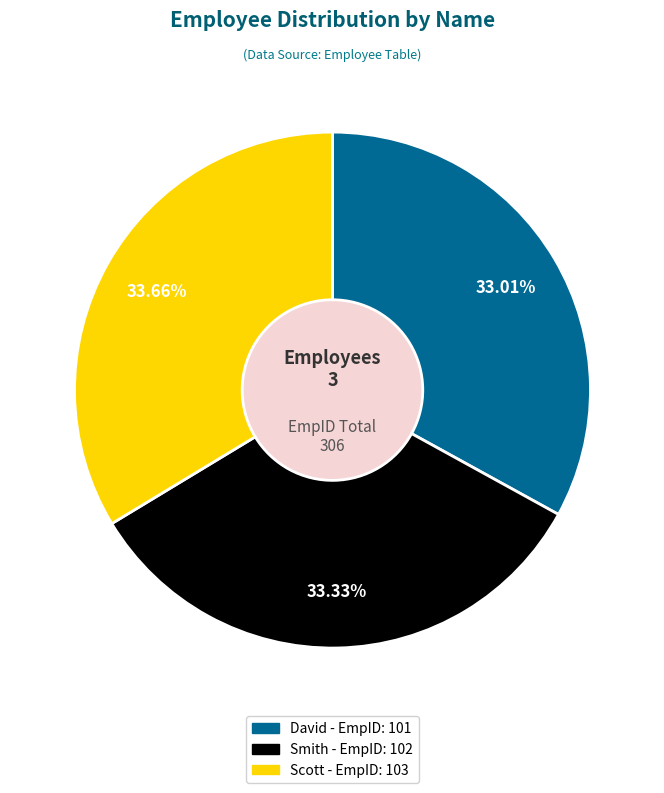

Approximately how many times larger is the value at Scott compared to Smith?

1.0